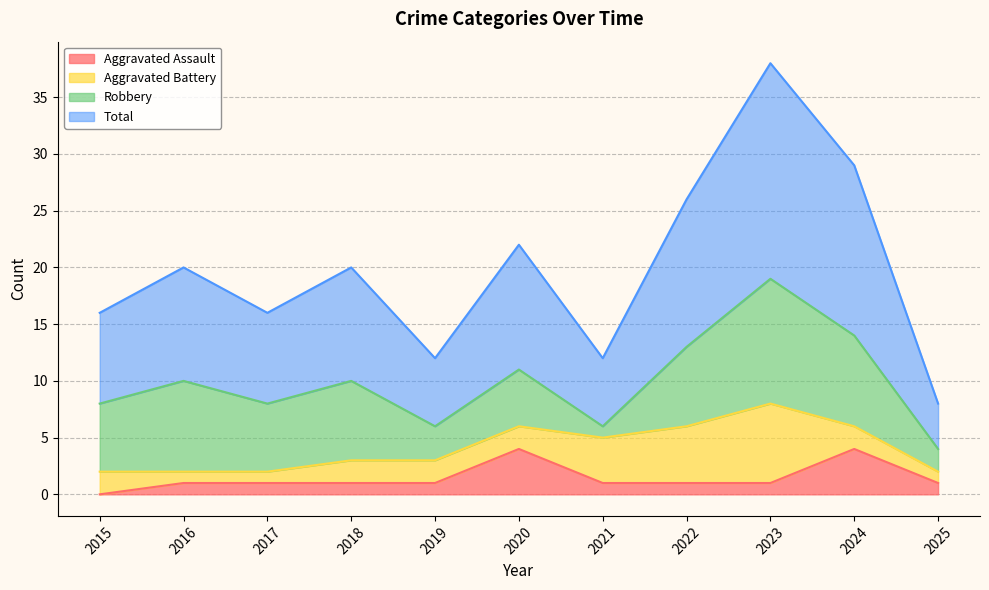

Rank the categories by Aggravated Assault value from highest to lowest.

2020, 2024, 2016, 2017, 2018, 2019, 2021, 2022, 2023, 2025, 2015